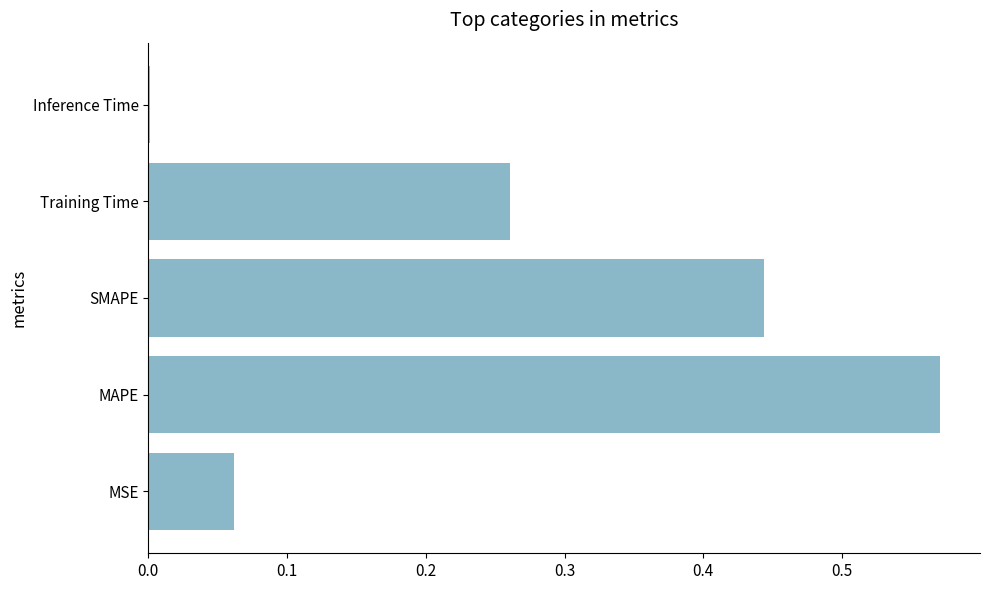

Where is the data nearest to the value 0?

Inference Time